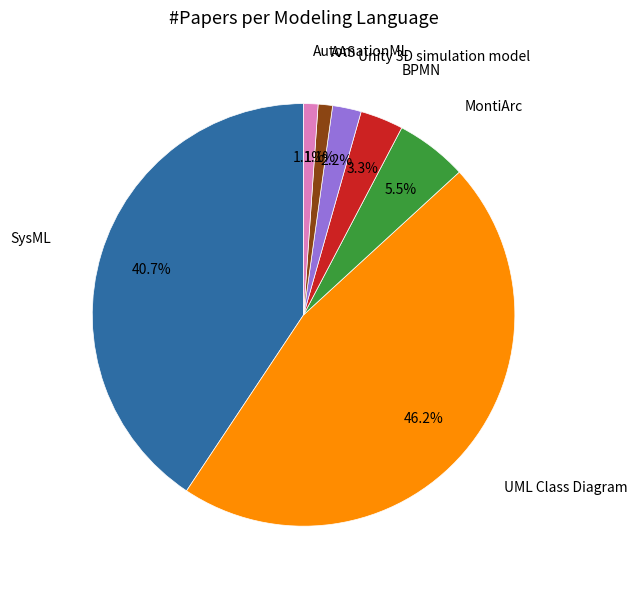

What is the ratio of the value at Unity 3D simulation model to the value at MontiArc?

0.4